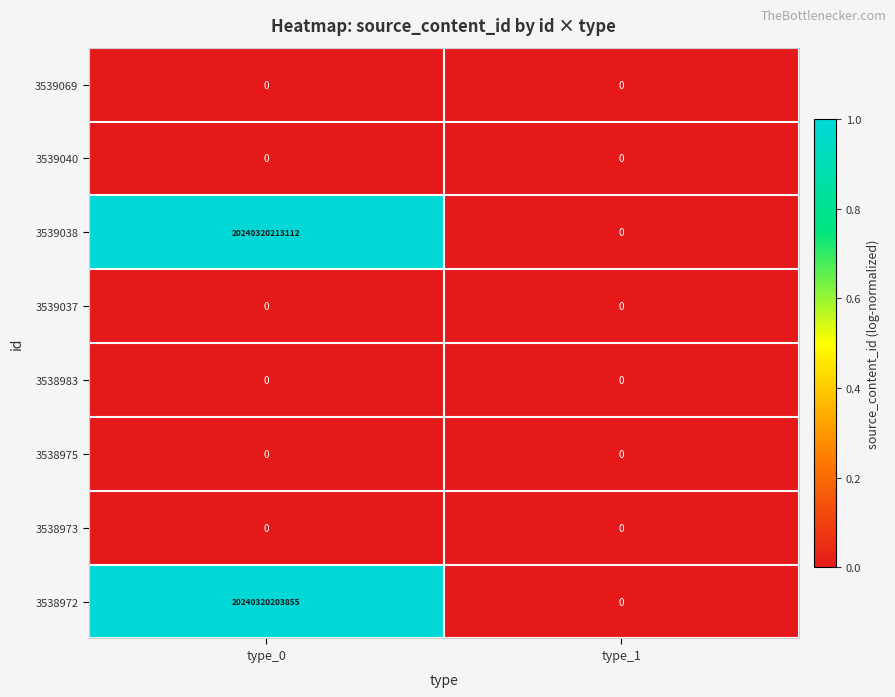

Is the value of 3539038 at type_0 greater than the value of 3539069 at type_0?

Yes